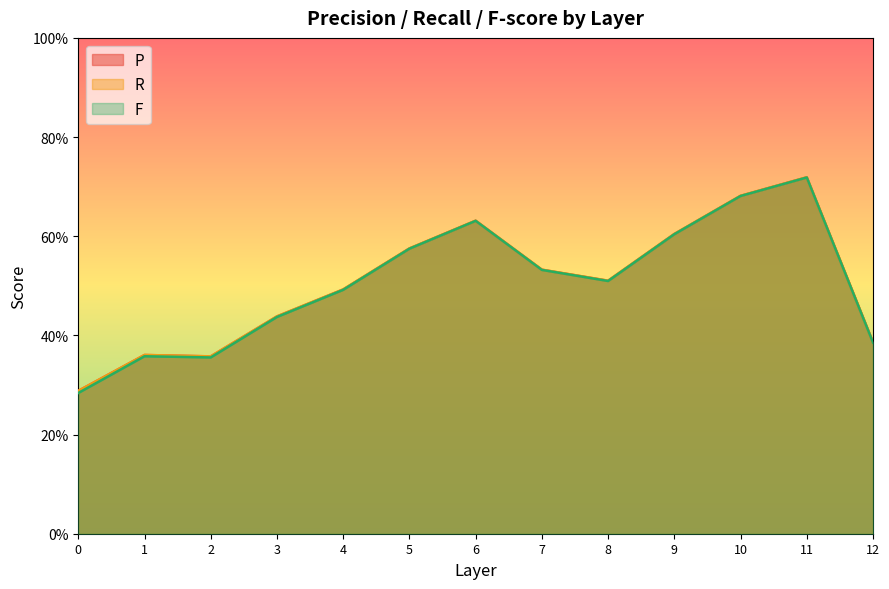

True or false: F and R cross at least once.

False